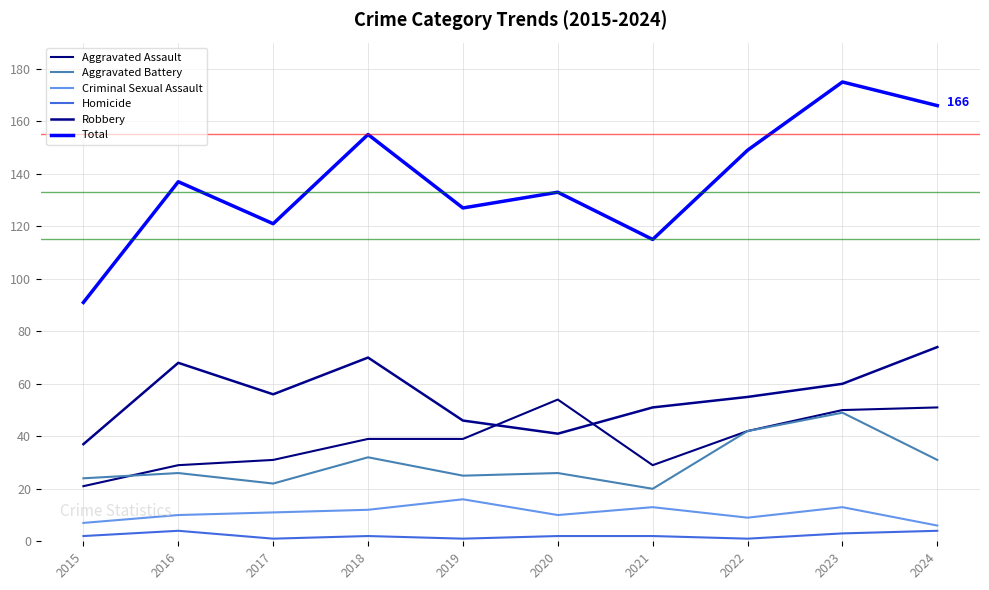

Is this an area chart (filled region under the line)?

No